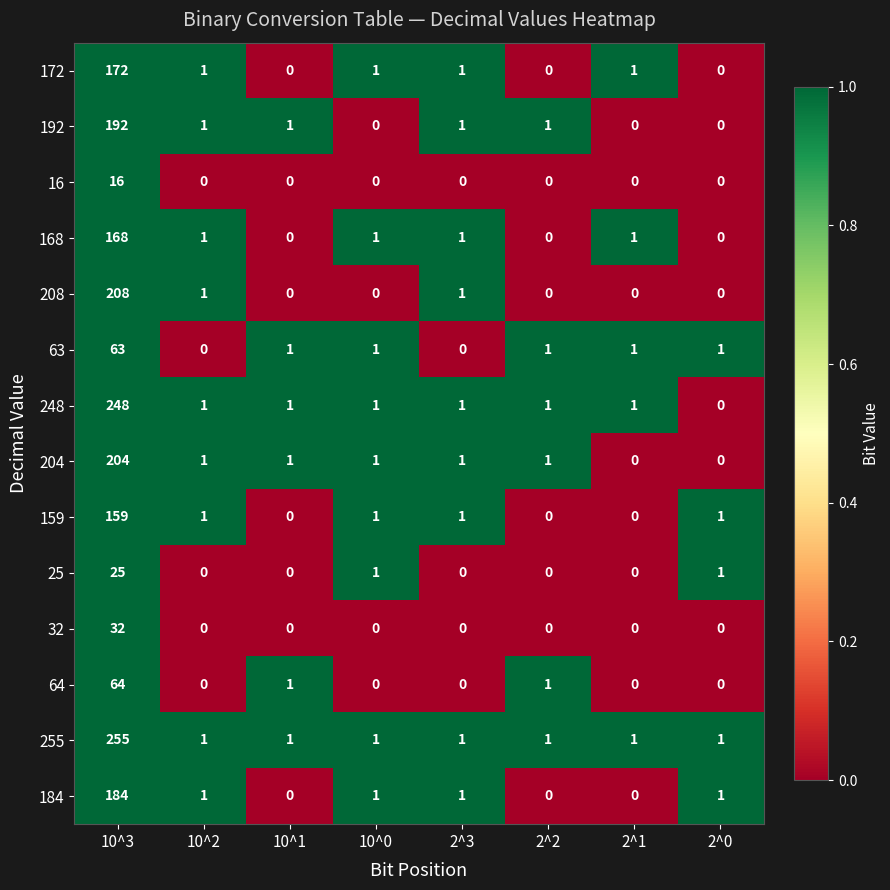

At which category is the sum across all series the highest?

10^3